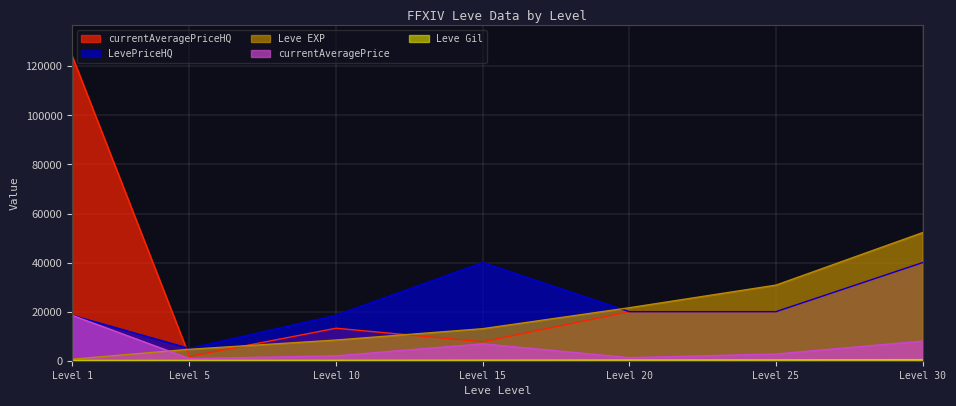

What is the maximum value shown in the chart?

124241